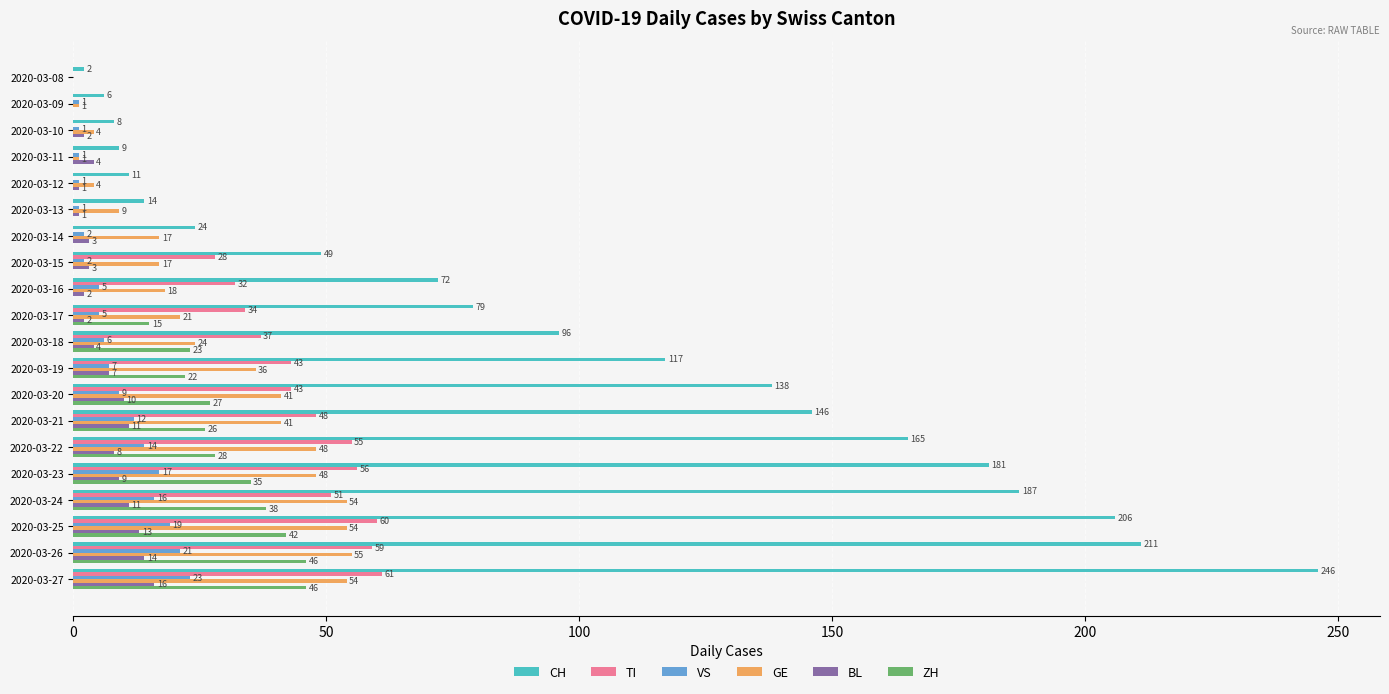

Is the value of VS at 2020-03-12 greater than the value of CH at 2020-03-19?

No